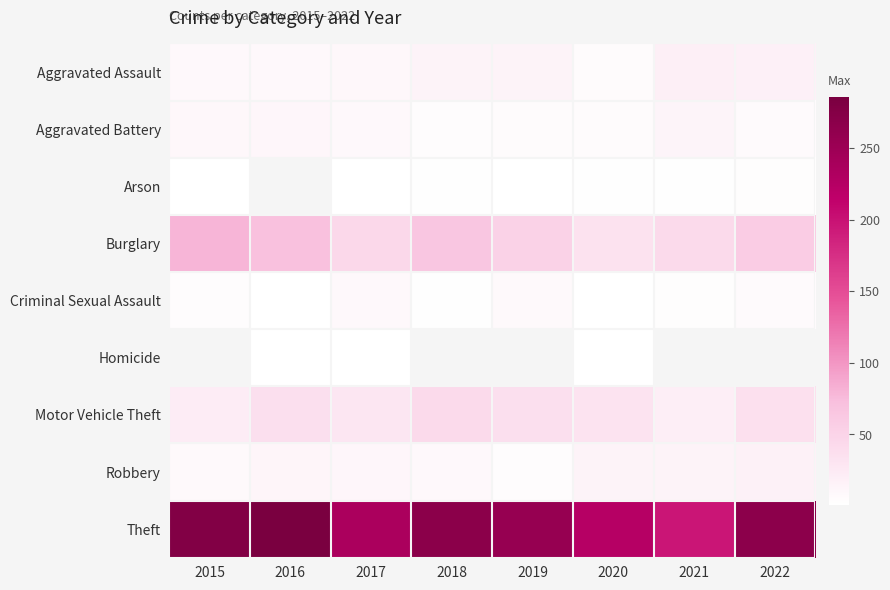

How many data points does each series have?

8